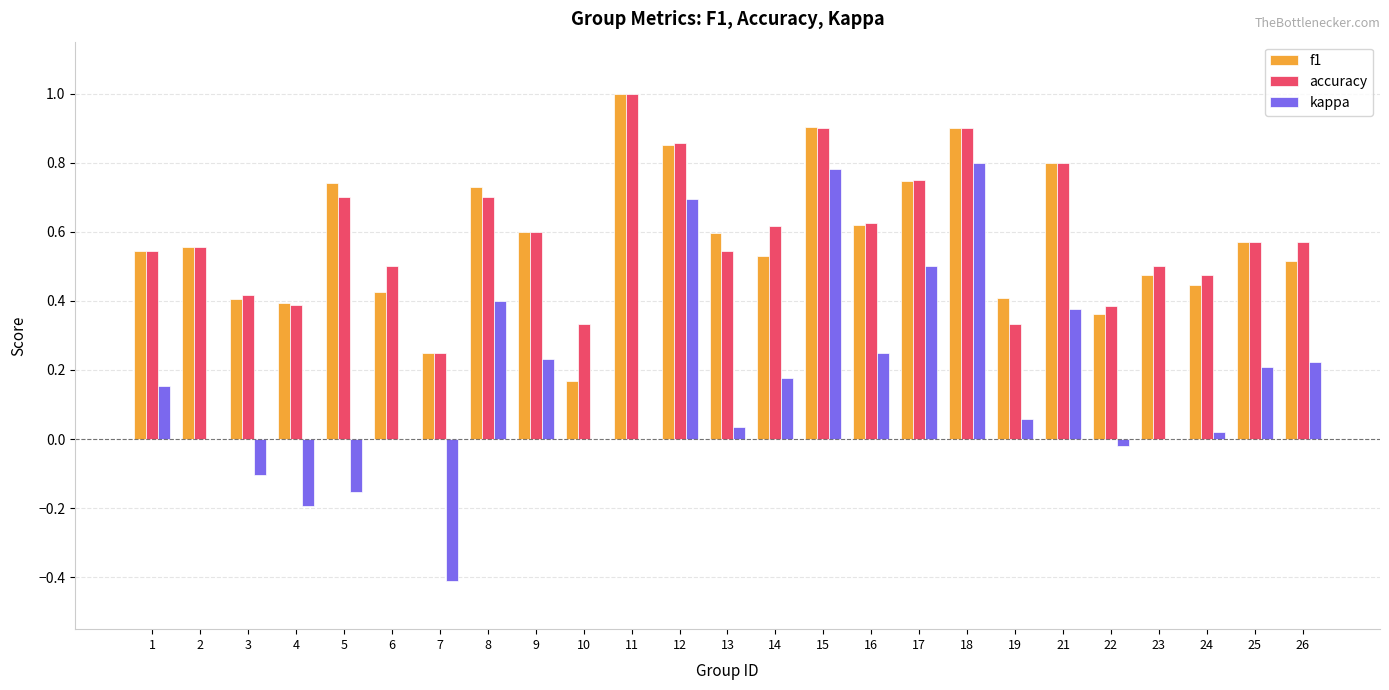

What is the maximum value for f1?

1.0